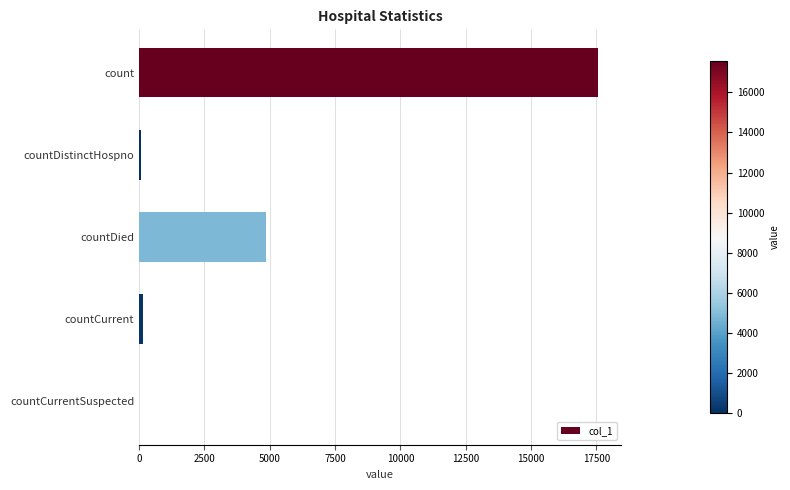

Is it true that the value at count is 17574?

True